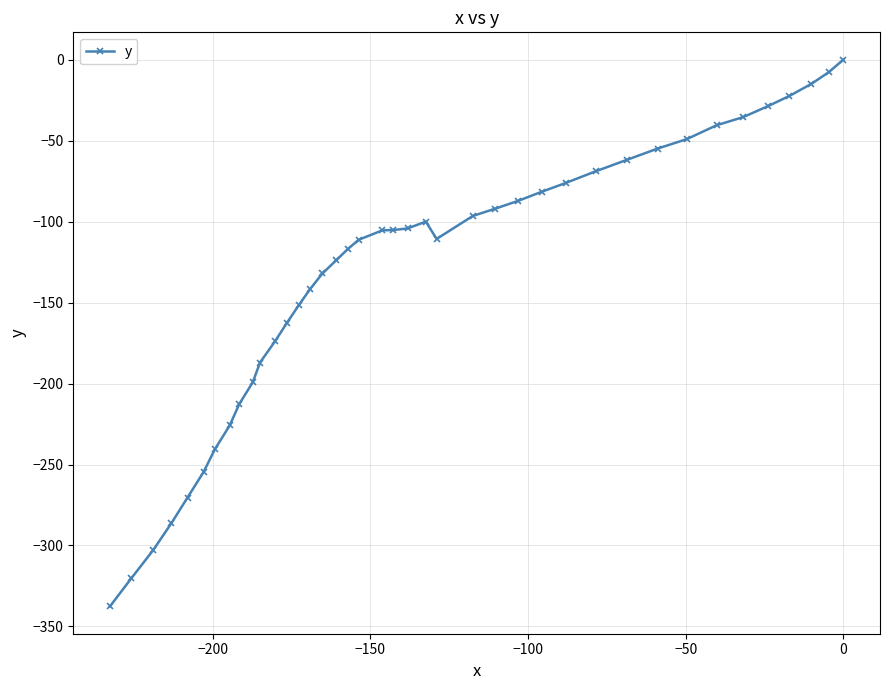

What is the average value?

-132.4